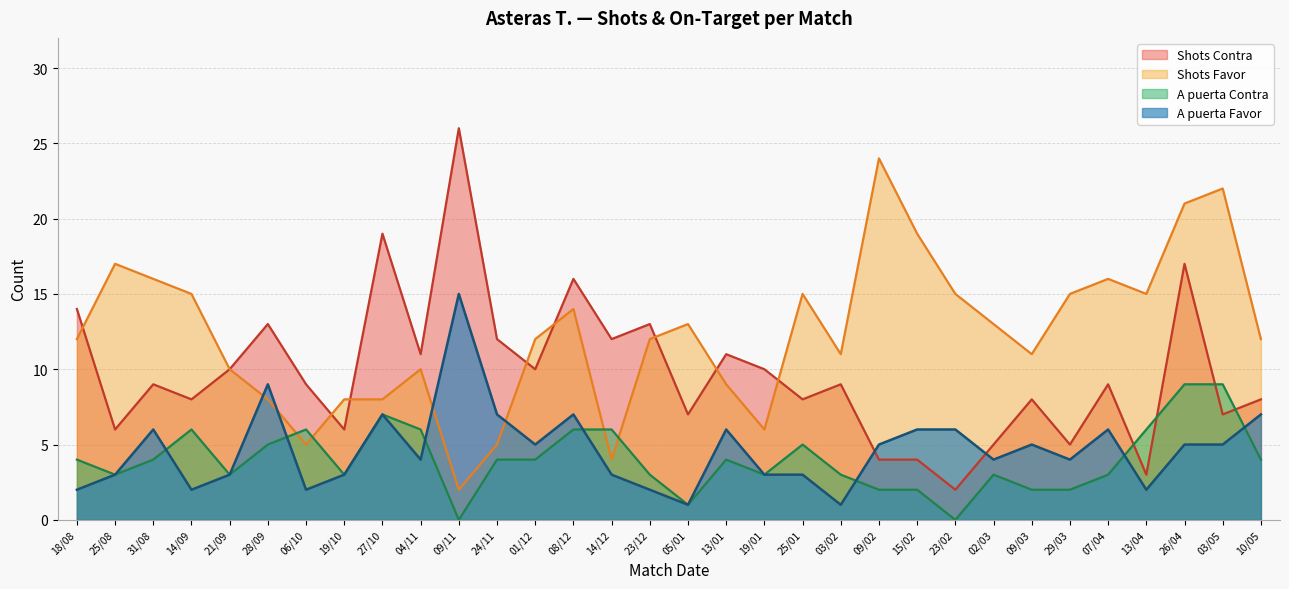

How many values in the A puerta Contra series exceed 4?

11